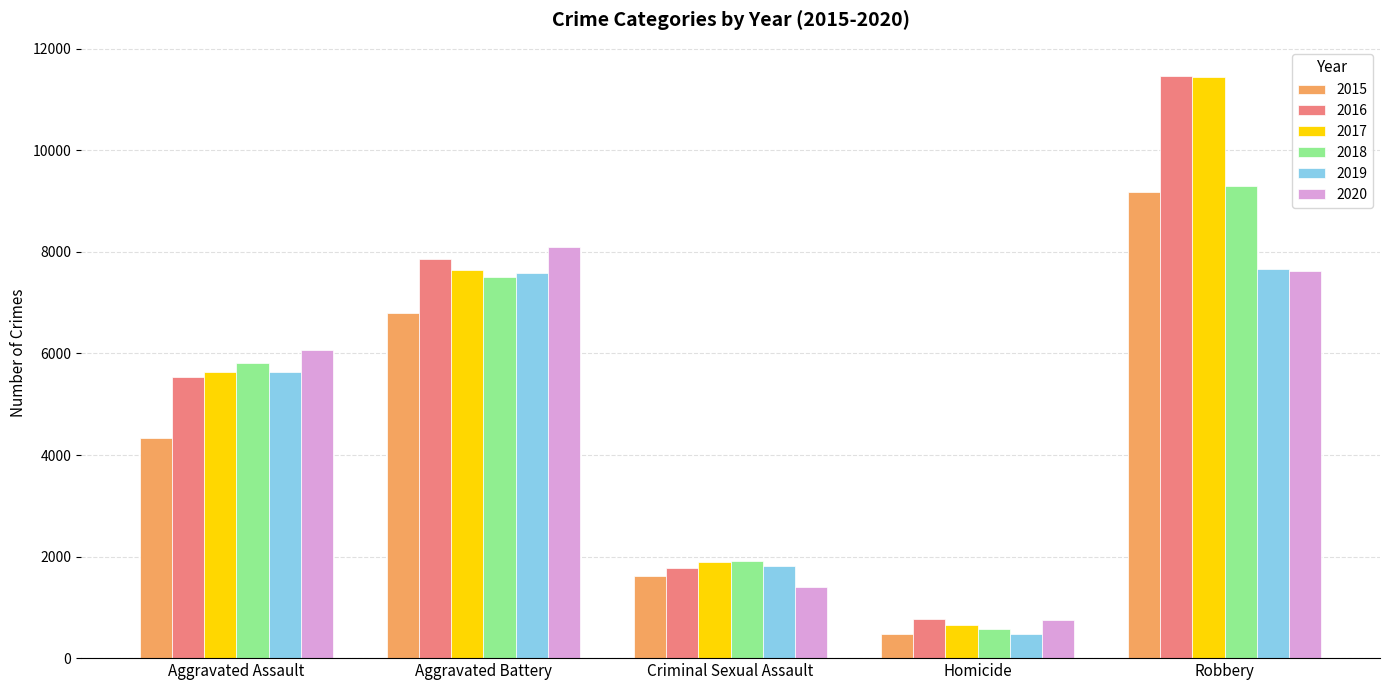

At which category is the sum across all series the highest?

Robbery